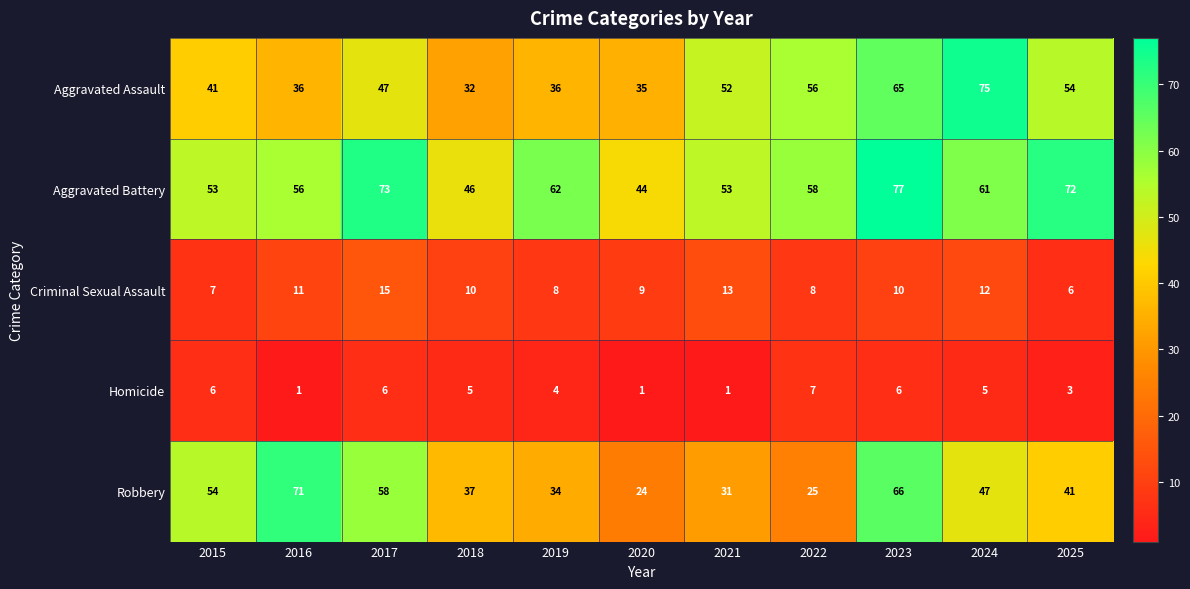

What value does the Criminal Sexual Assault series have at 2024?

12